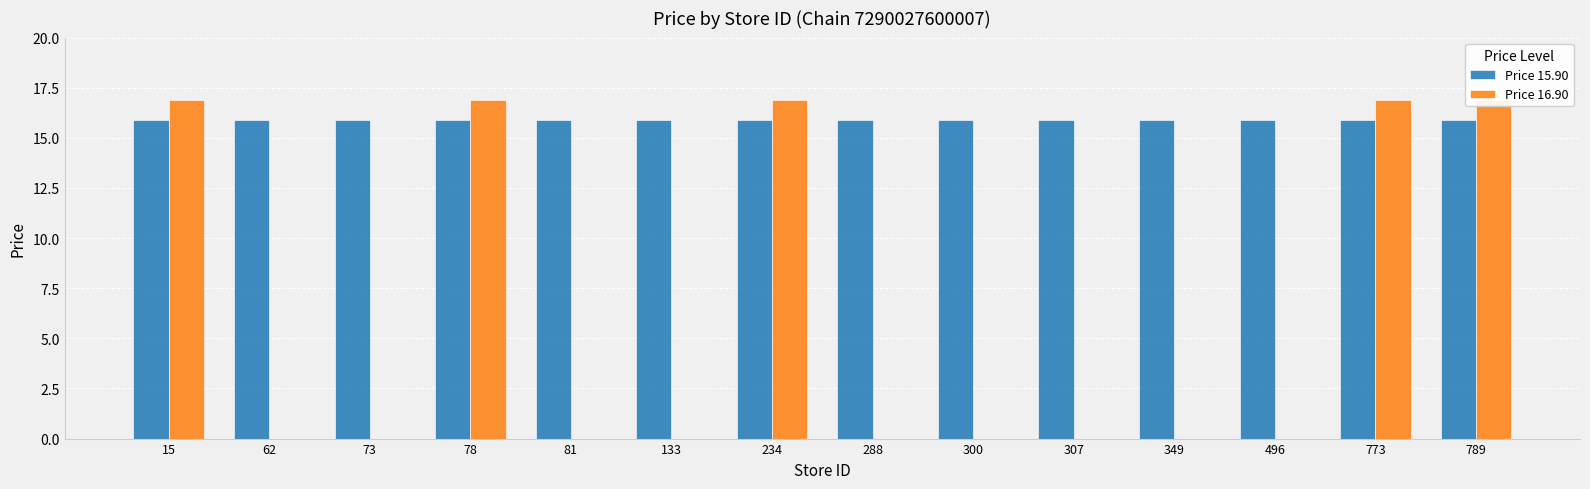

True or false: Price 16.90 has a value of 5.3 at 496.

False